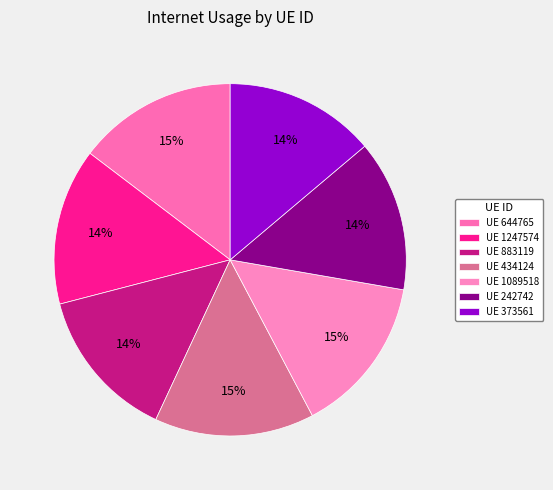

Count the number of slices in the pie.

7